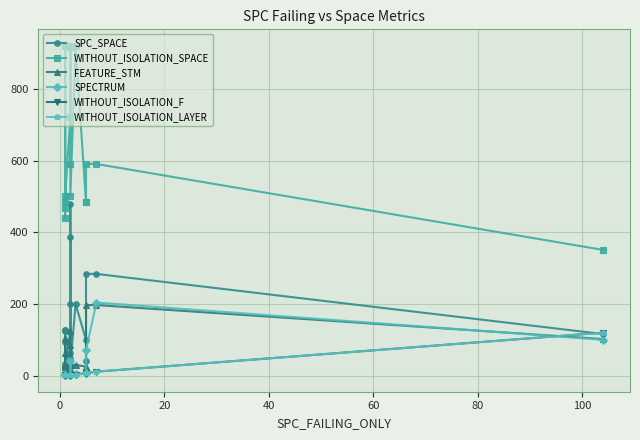

How many interior local valleys does the SPC_SPACE series have?

6